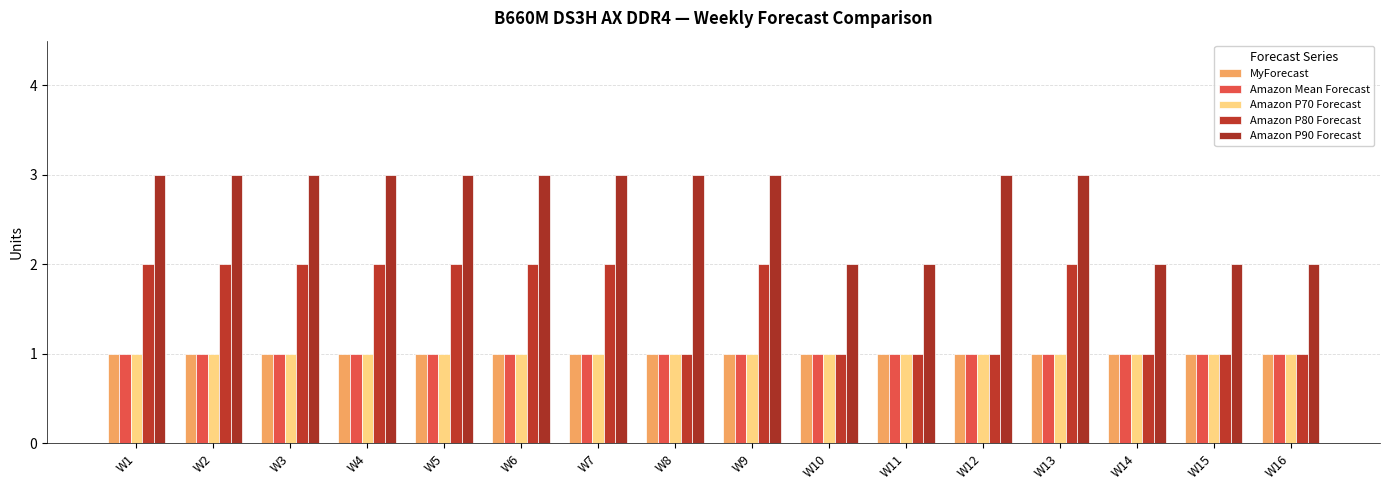

True or false: Amazon P90 Forecast has a value of 2 at W14.

True